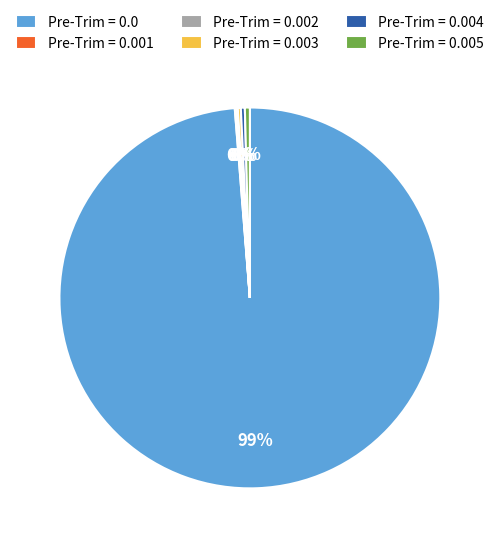

Is there a majority slice in this chart?

Yes